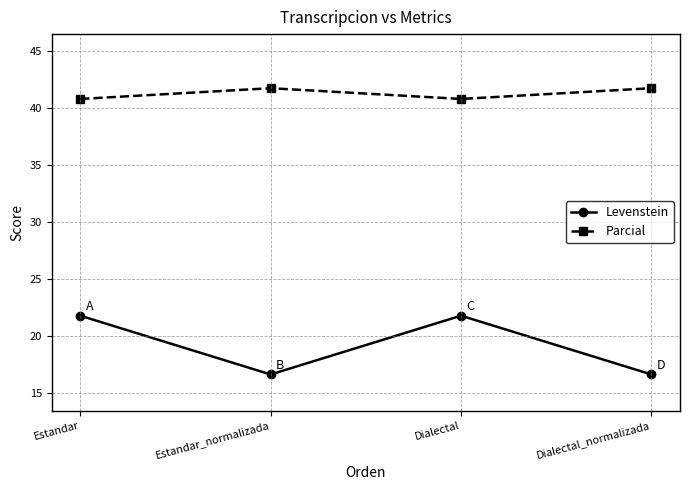

True or false: Parcial and Levenstein intersect in this chart.

False